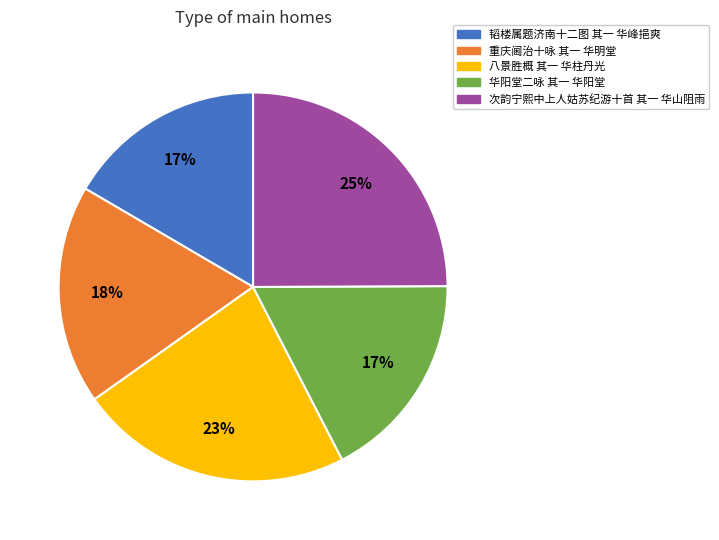

The 八景胜概 其一 华柱丹光 slice represents 23% of the pie. True or false?

True